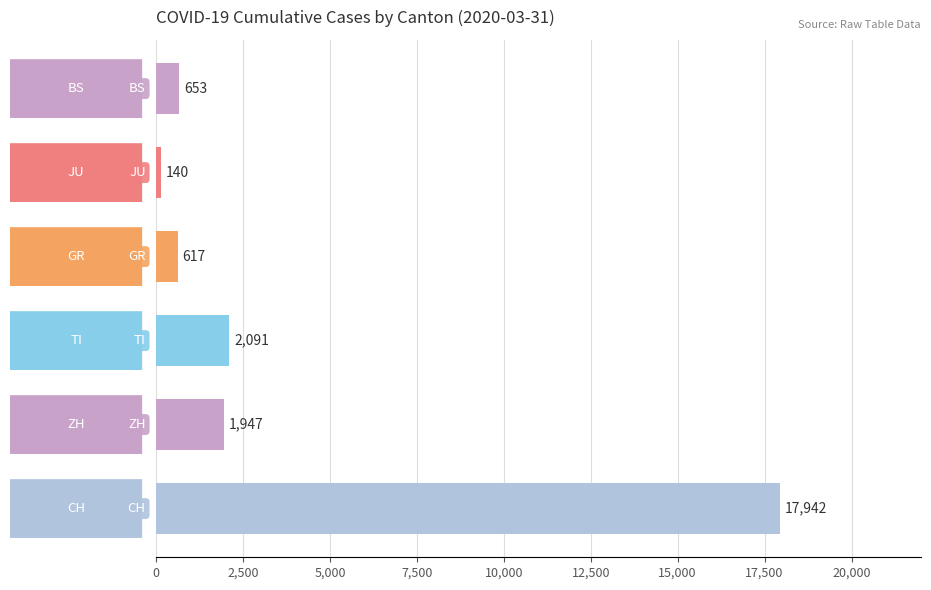

What is the difference between the maximum and second lowest values?

17325